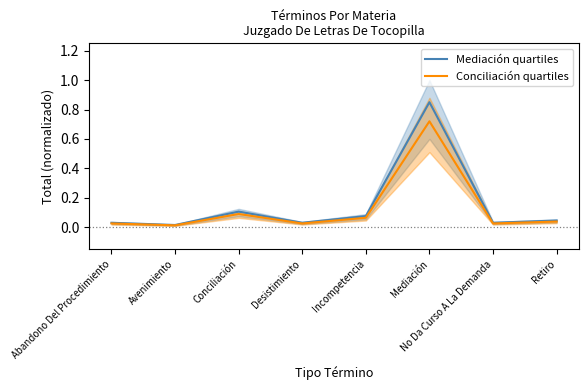

True or false: Conciliación quartiles has more than 0 points higher than both neighbors.

True